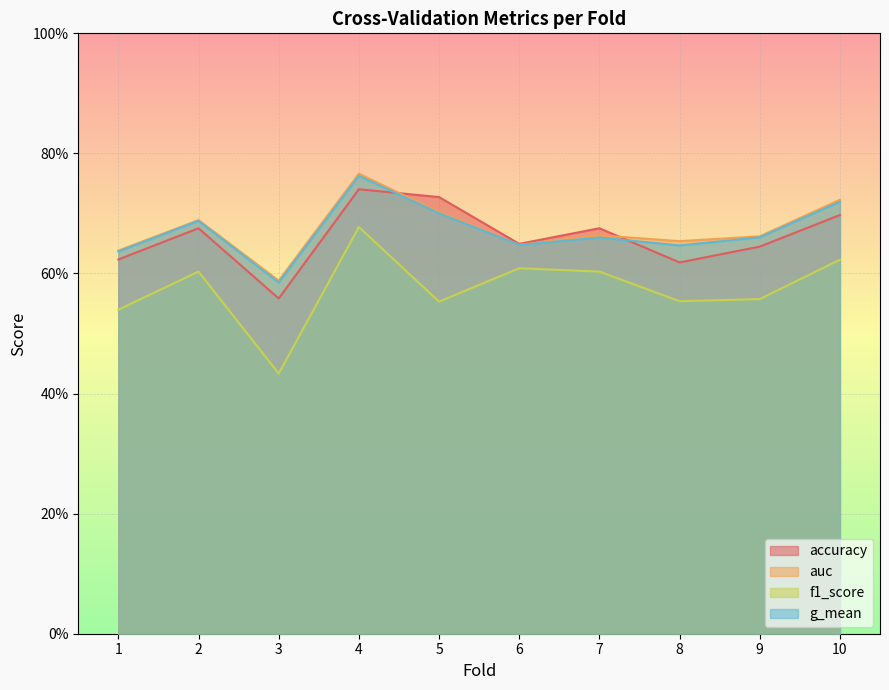

What is the difference between the maximum and minimum values in the g_mean series?

0.2